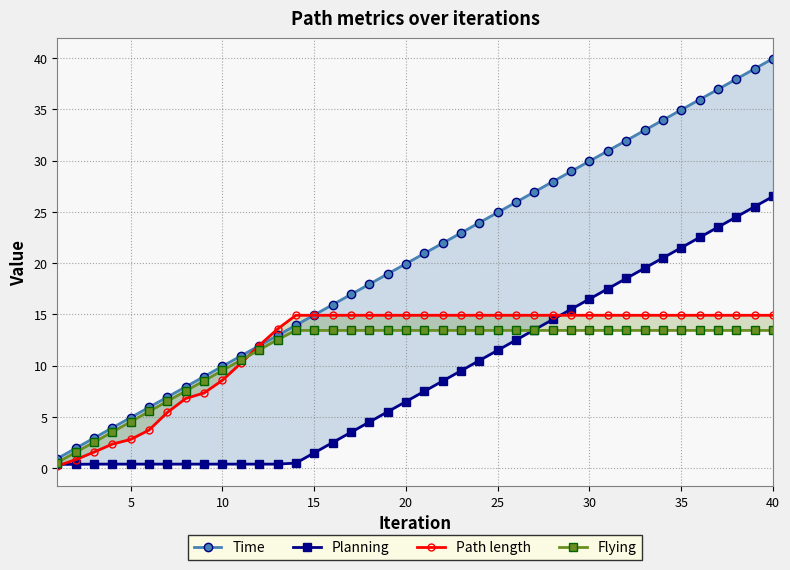

What is the difference between the maximum and second lowest values in the Flying series?

11.9